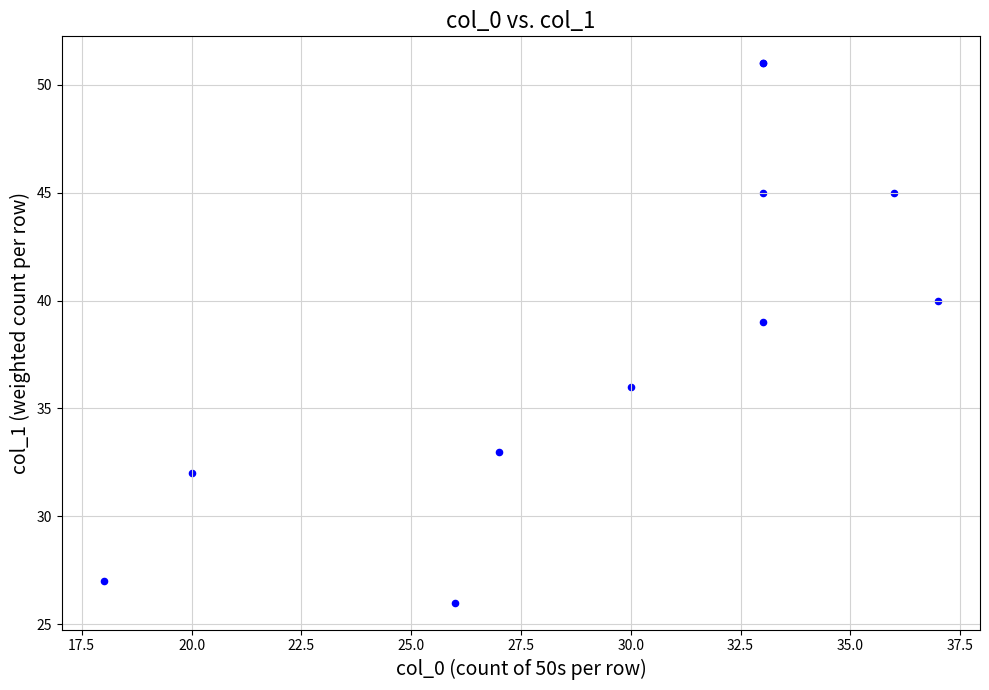

What Y value in the scatter plot is closest to 38?

39